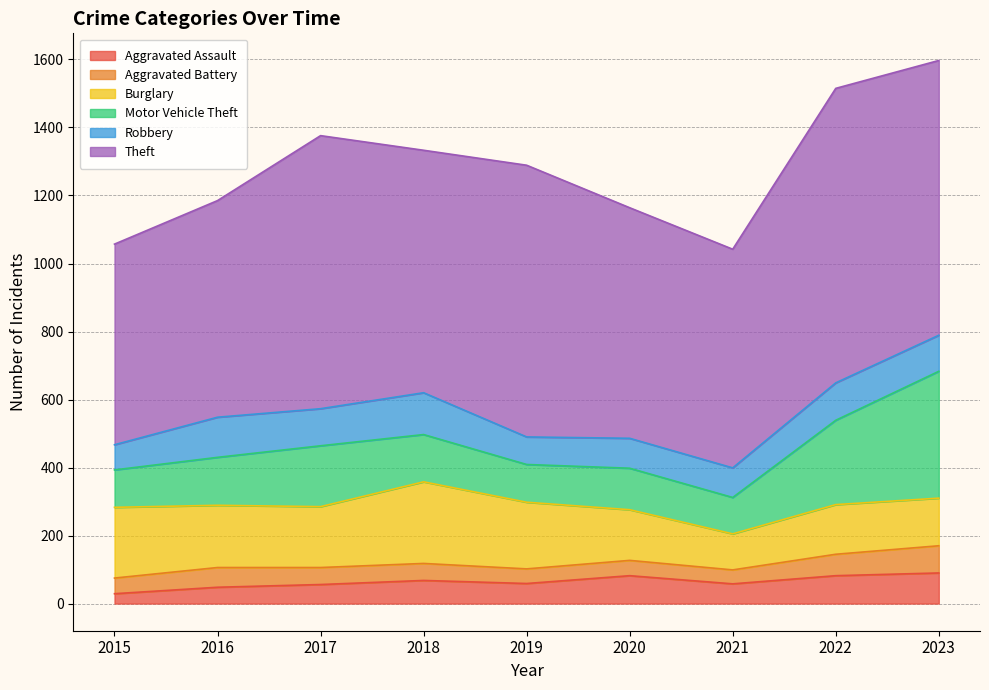

Which has a higher value, 2017 or 2020?

2020